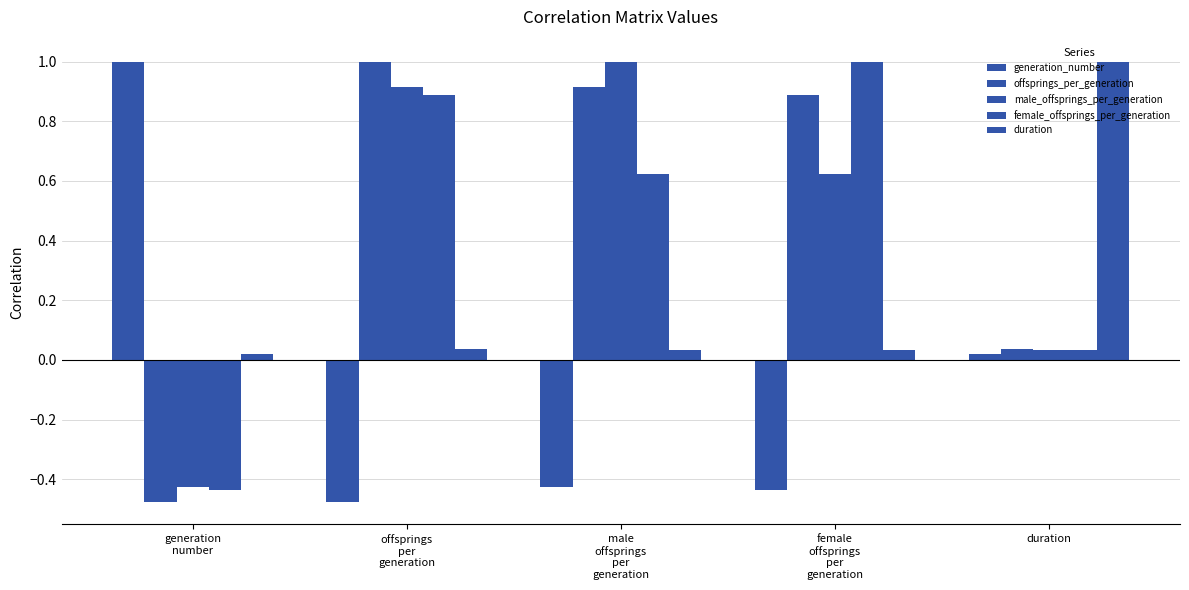

How many values in offsprings_per_generation are below zero?

1